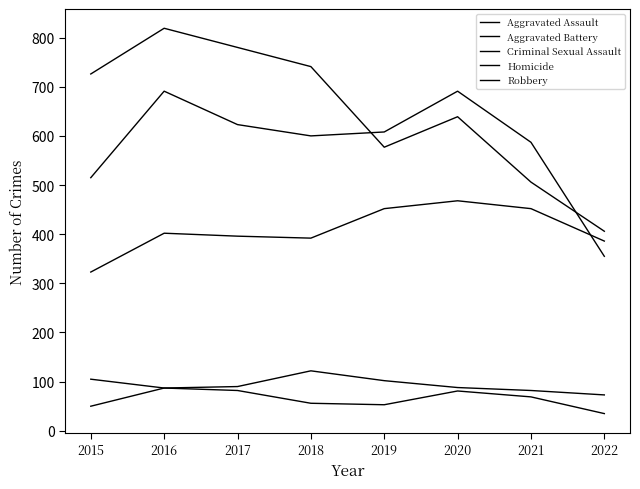

The value of Aggravated Battery at 2017 is 1066. True or false?

False